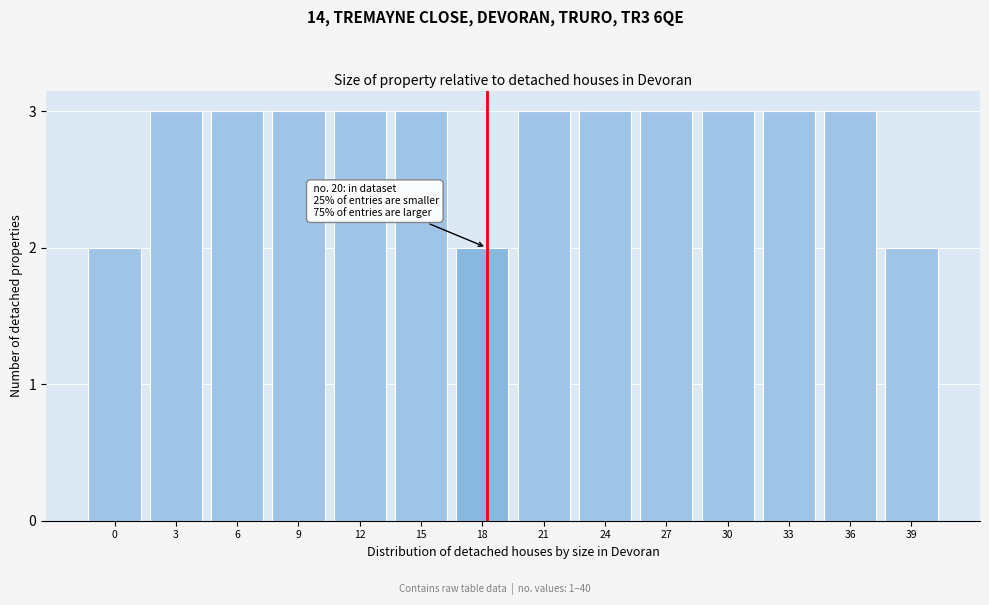

Reading left to right, what are all the values shown in this chart?

0=2	3=3	6=3	9=3	12=3	15=3	18=2	21=3	24=3	27=3	30=3	33=3	36=3	39=2